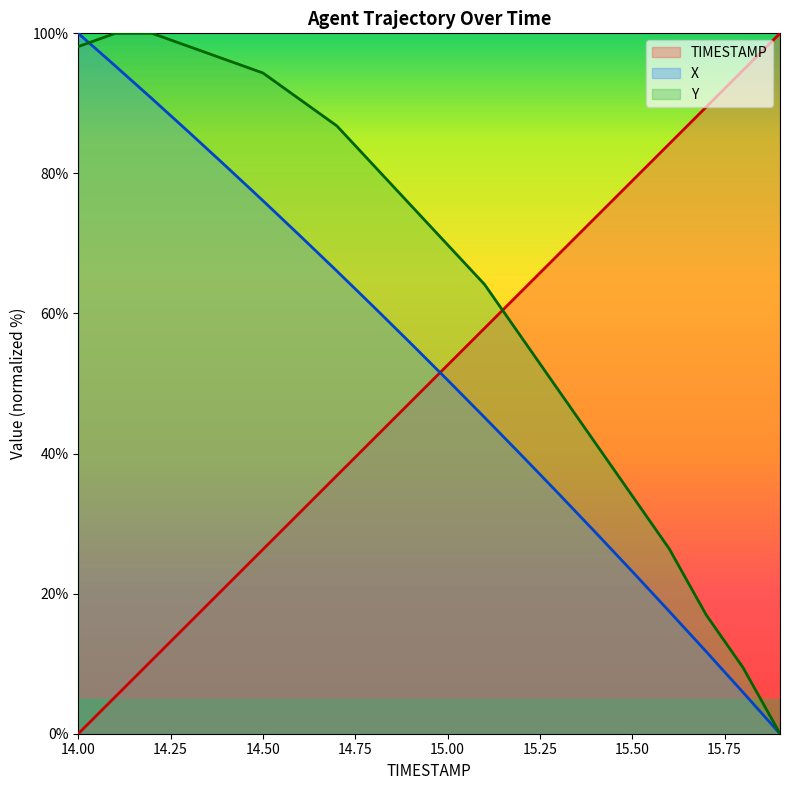

Which has a higher value, 14.8 or 15.8?

15.8